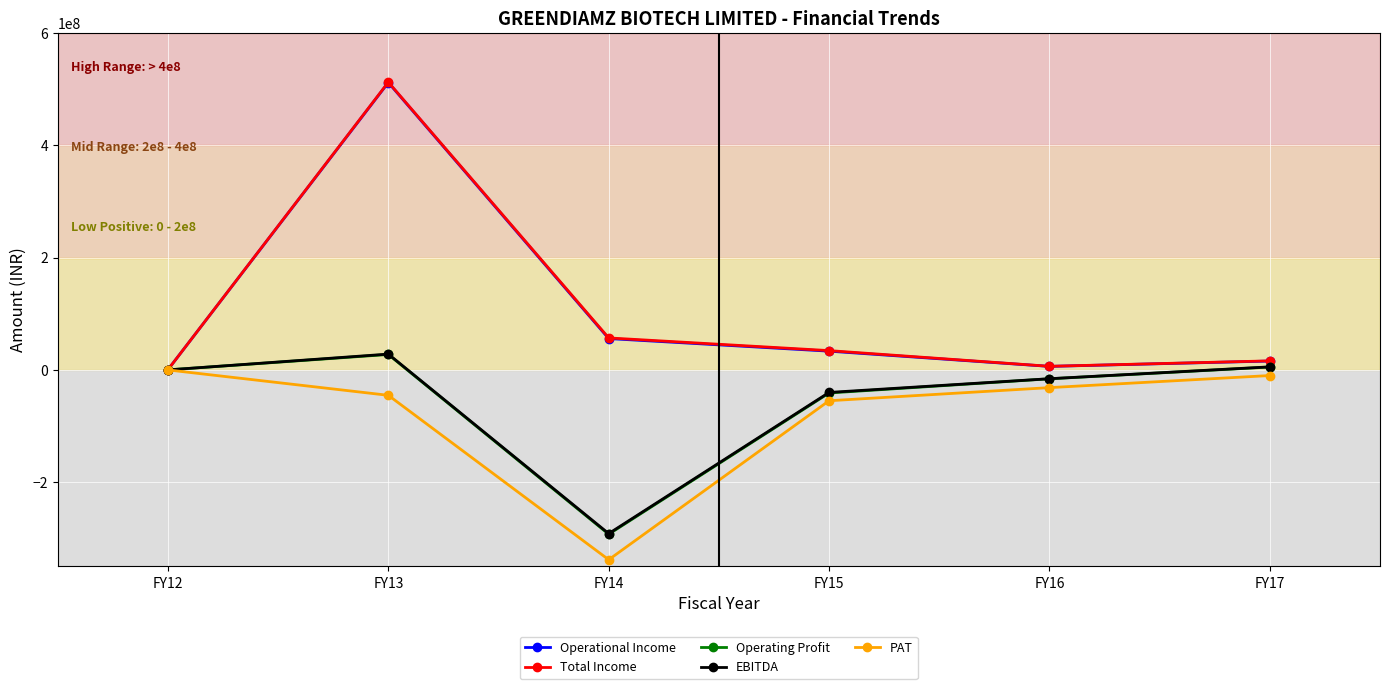

How many data points does each series have?

6